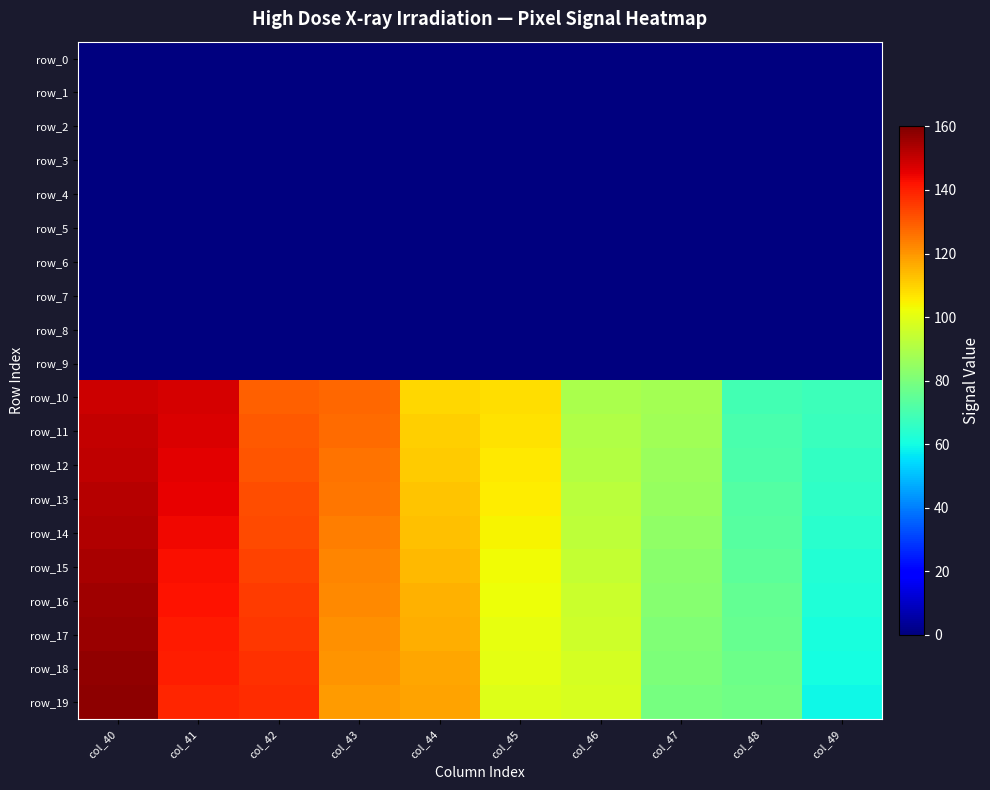

Count the number of categories in the chart.

10